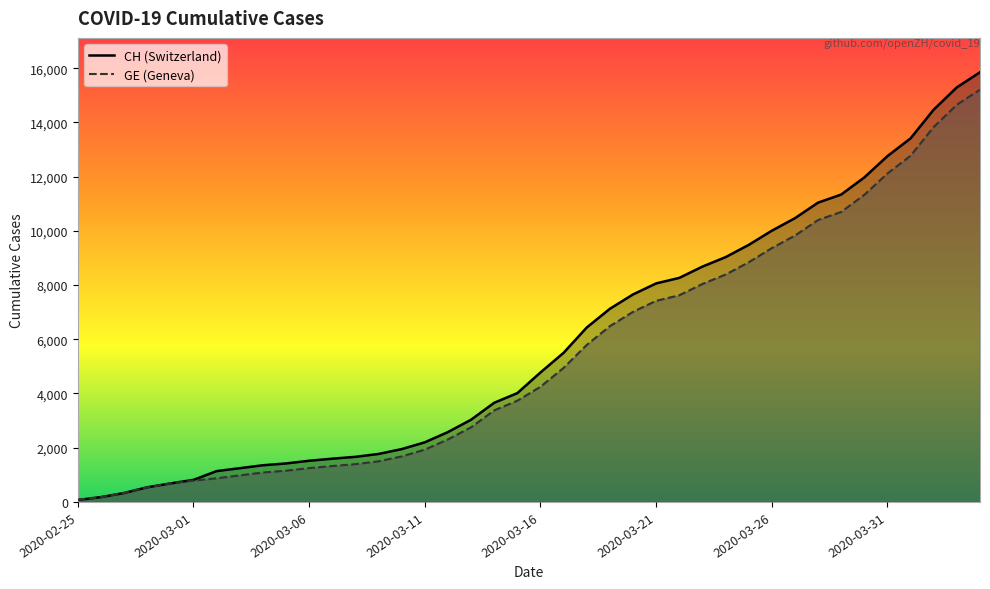

How many lines are shown in the chart?

2